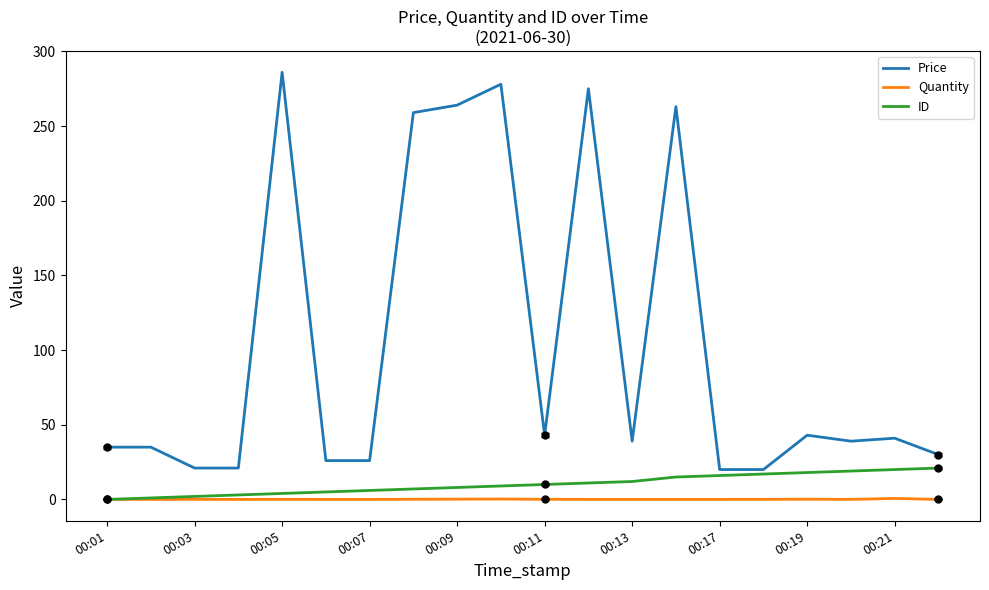

What is the difference between the maximum and minimum values in the ID series?

21.0